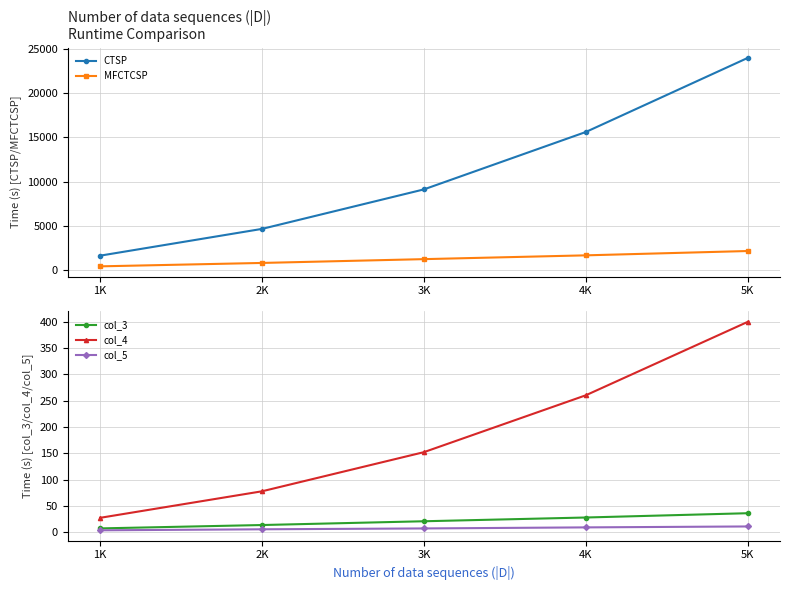

At which label does MFCTCSP first exceed 1255?

3K